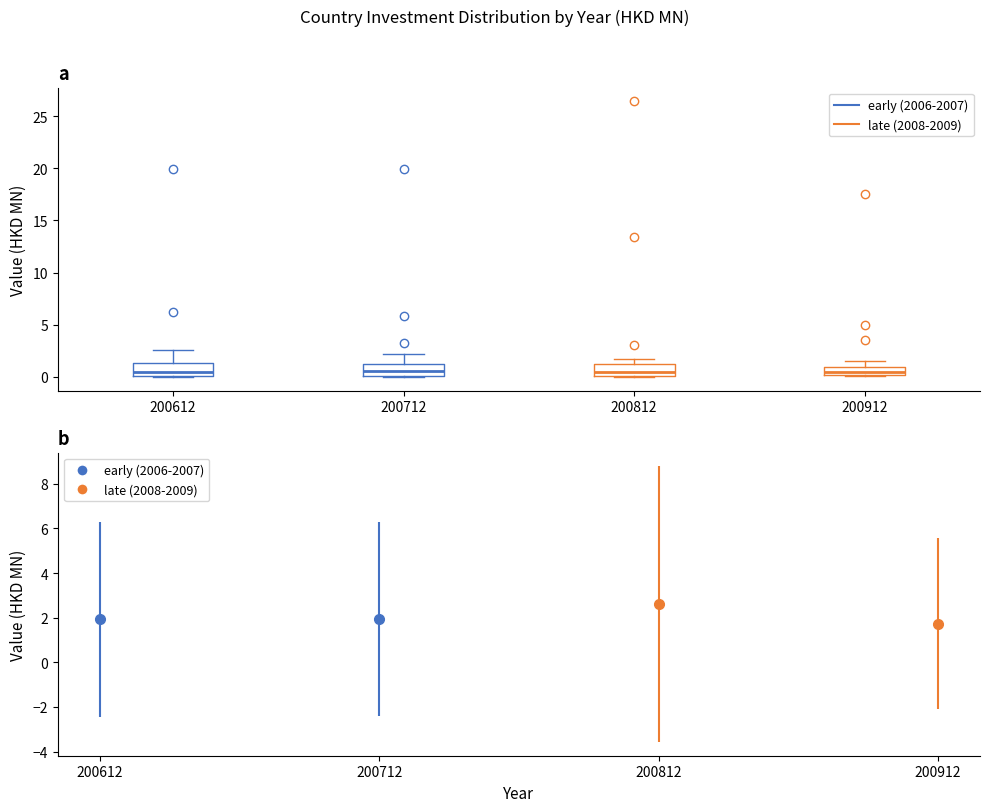

Where is the lower edge of the box at x = 200712 on the y-axis? The values are not printed on the chart, so give them approximately, as read against the axis.

0.0